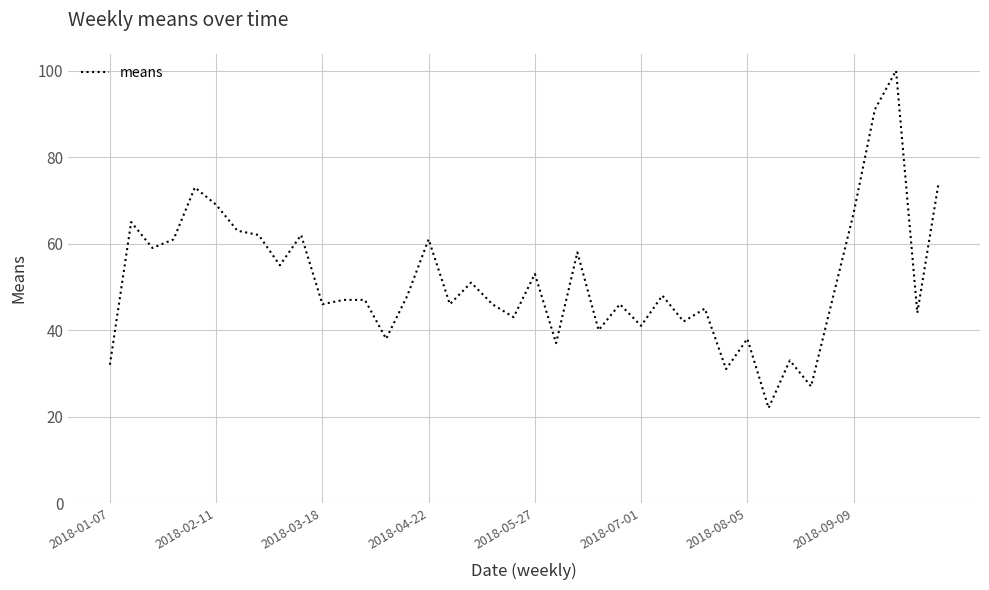

What is the smallest value displayed?

22